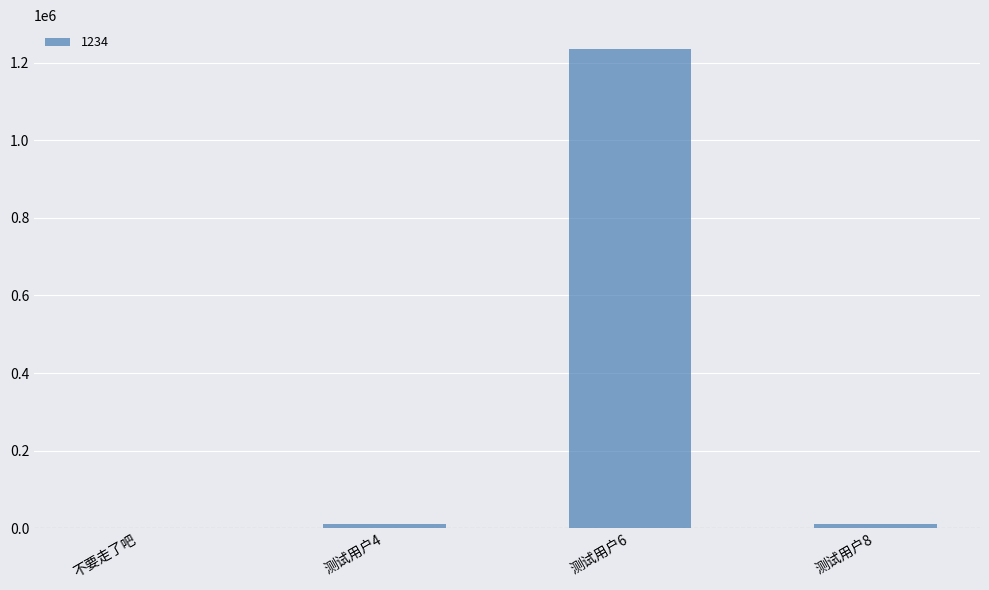

Which category has the highest value across all series?

测试用户6